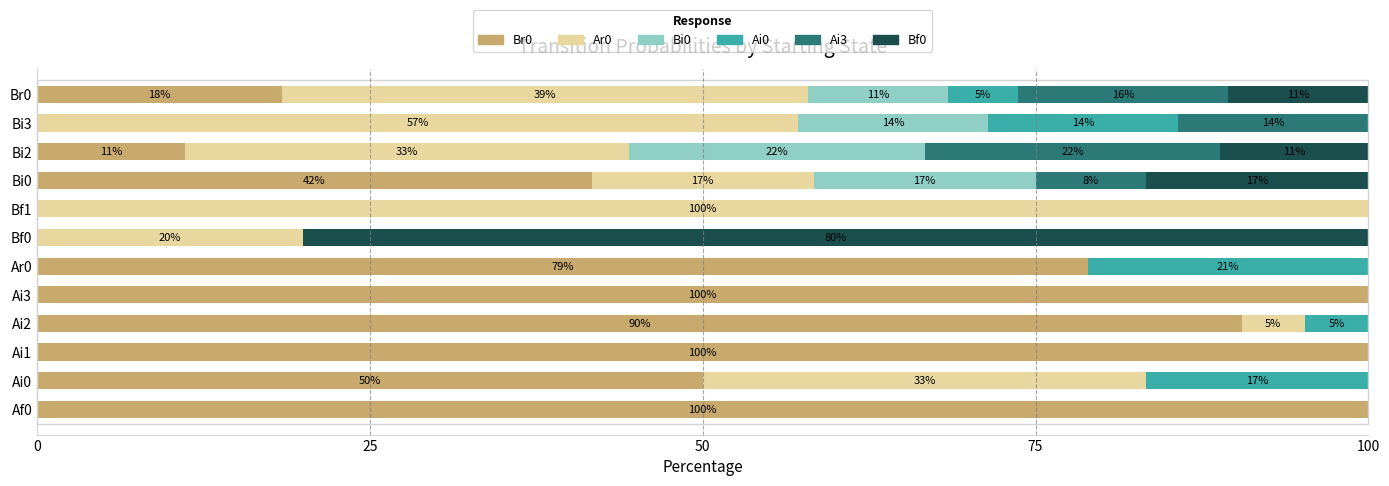

What is the highest value of the Br0 series?

100.0